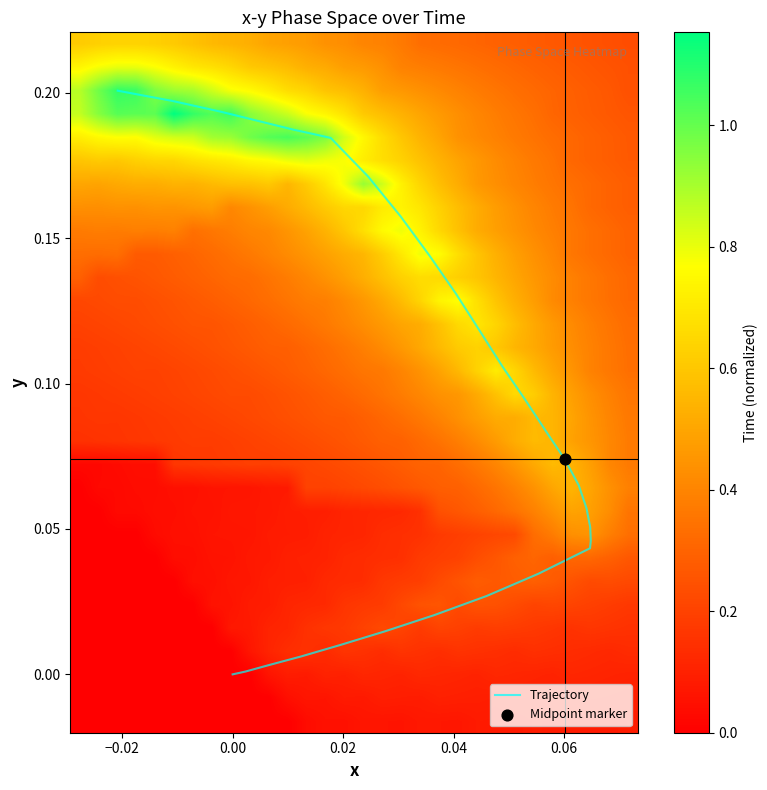

What is the average value?

0.1